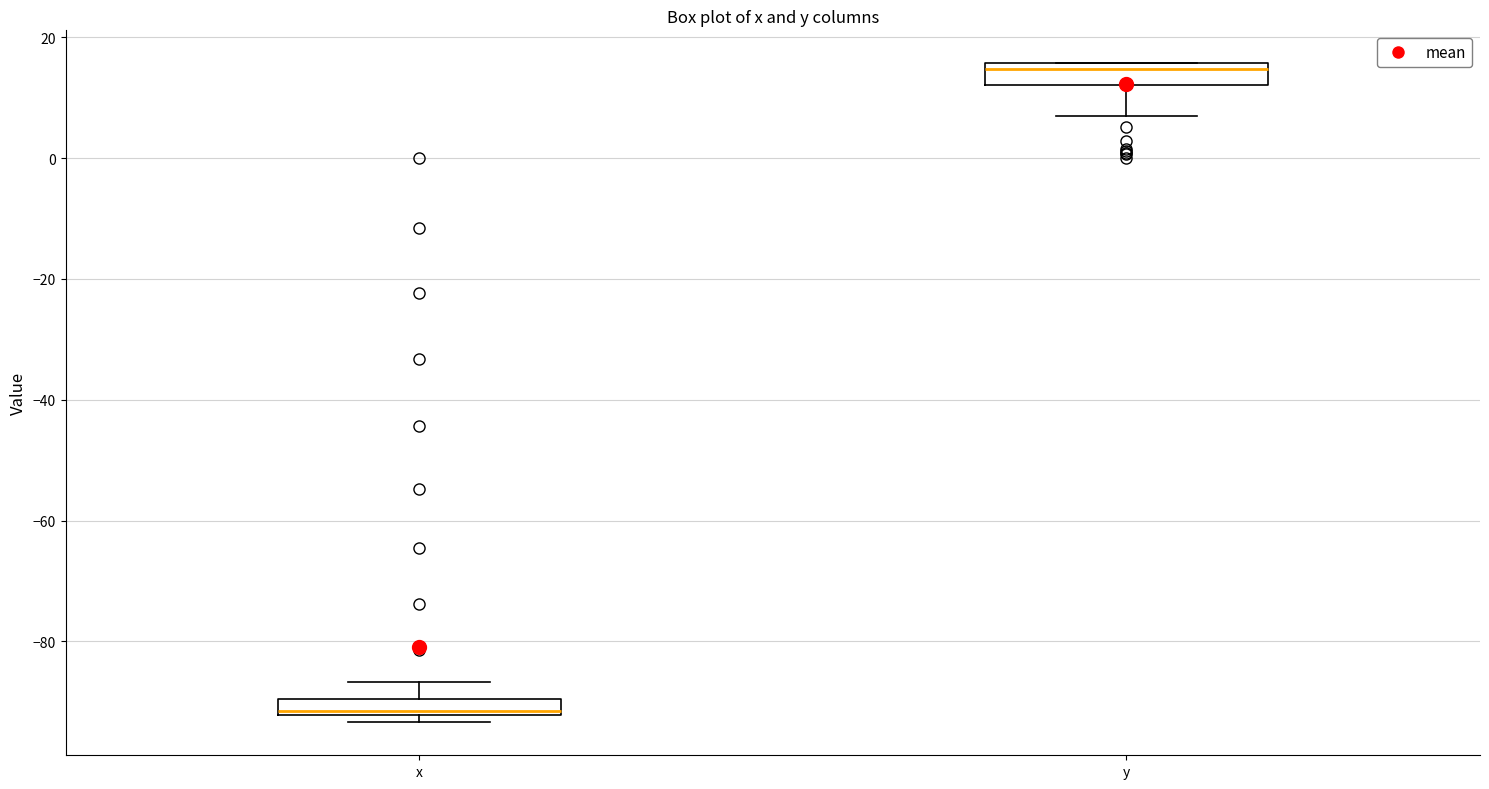

Which box's median line is the highest?

y